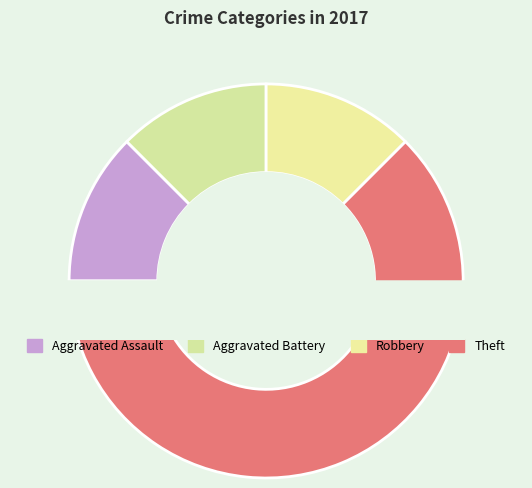

Which has a higher value, Aggravated Assault or Theft?

Theft